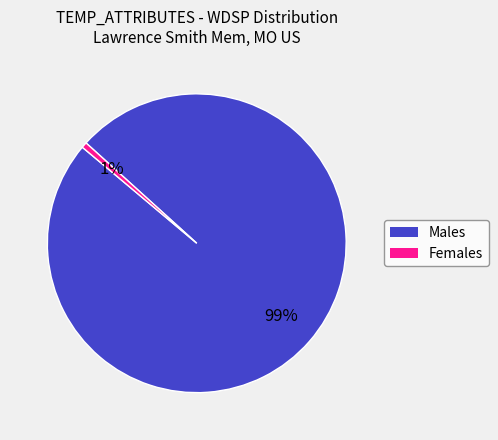

Is there any slice that represents more than half of the pie?

Yes